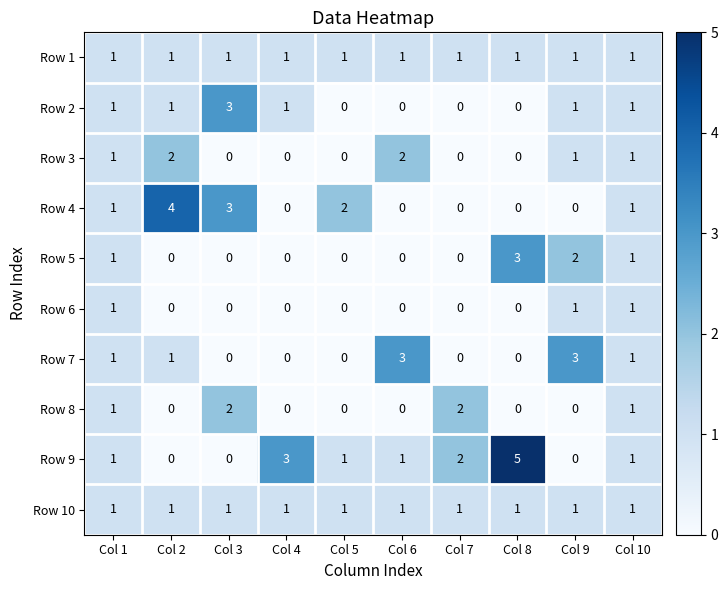

Where is Row 9 nearest to the value 2?

Col 7